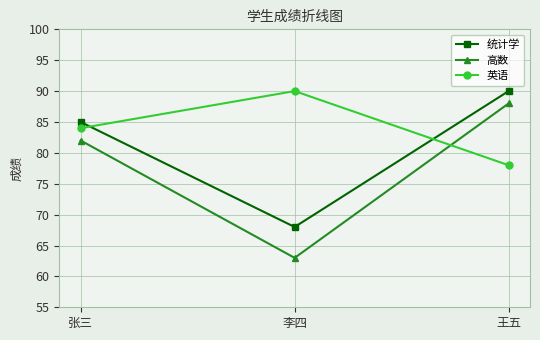

Rank the series by their average value, from highest to lowest.

英语, 统计学, 高数